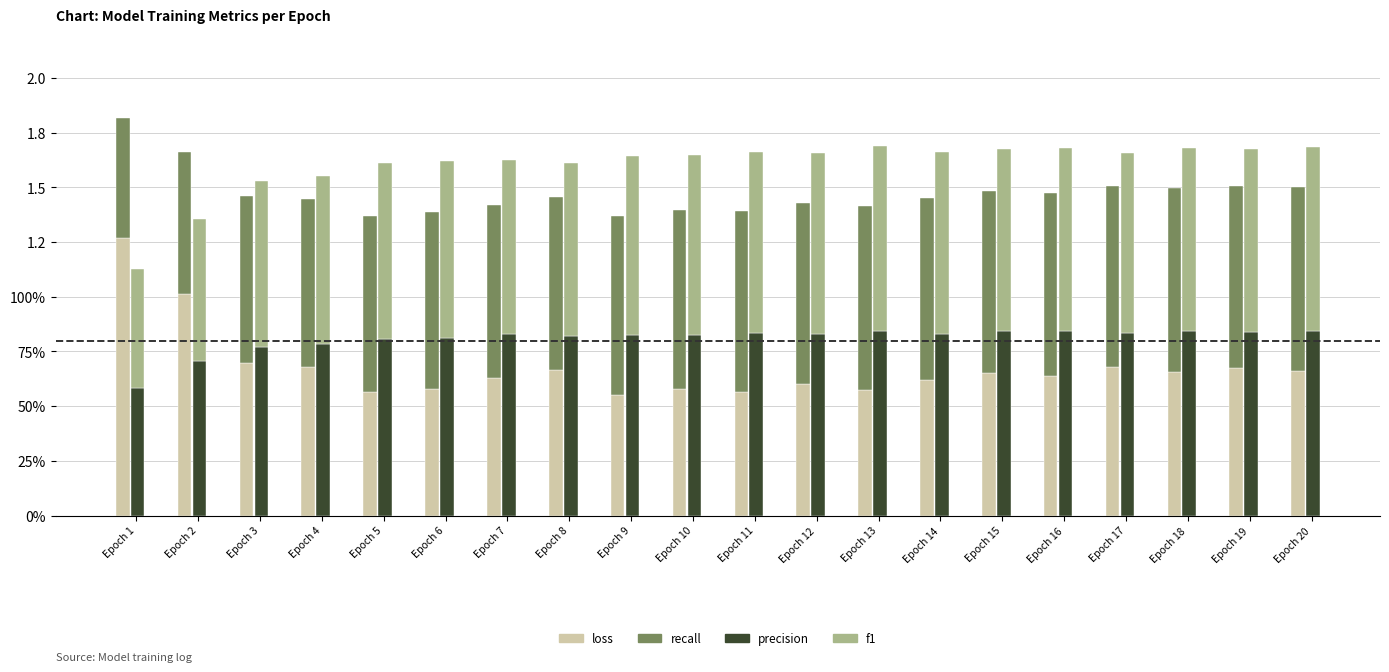

What is the approximate value of precision at Epoch 12?

0.8